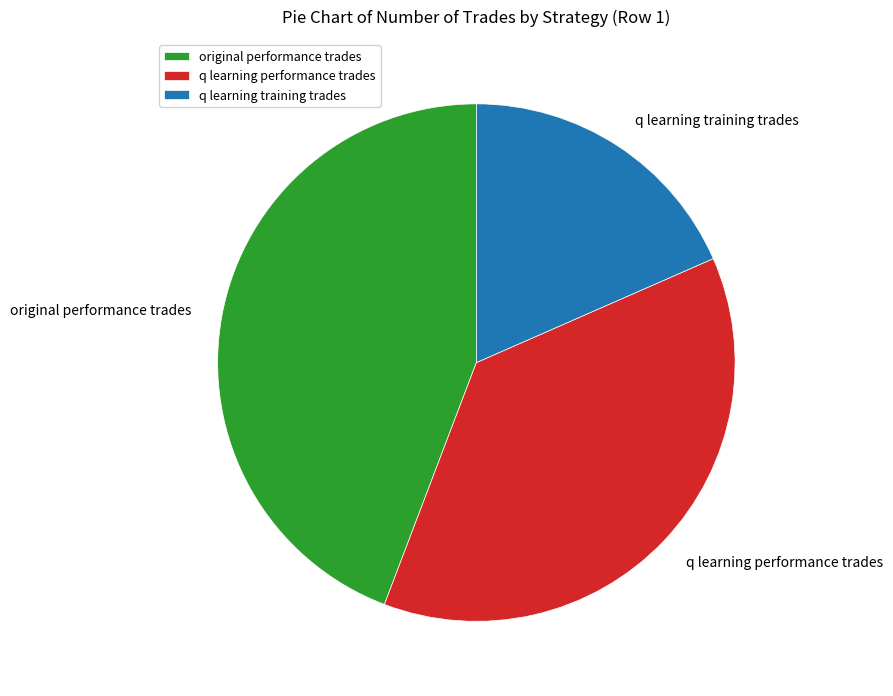

What is the largest slice in the pie chart?

original performance trades